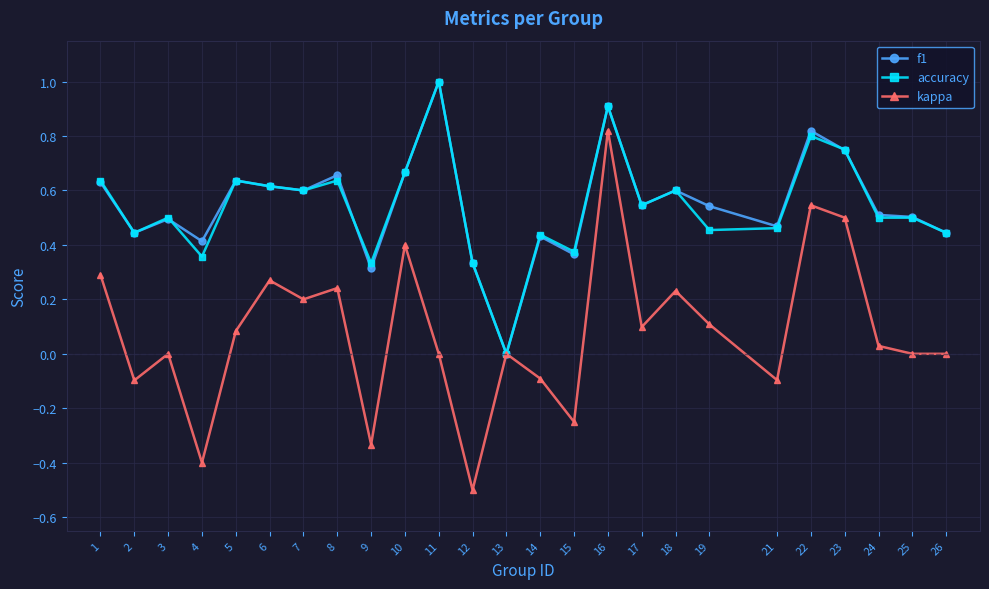

Which series has the widest spread of values?

kappa